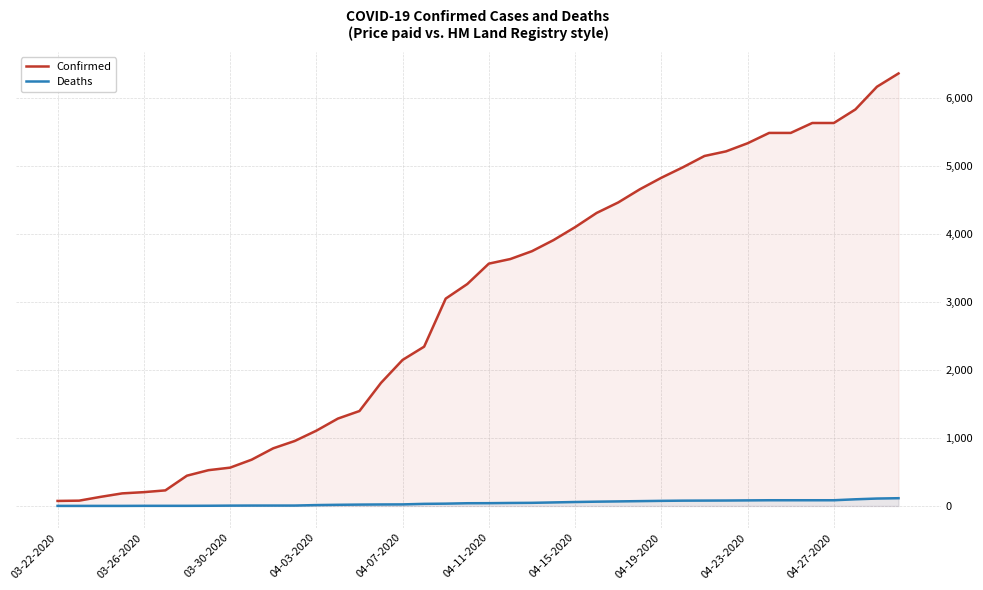

The Deaths series shows 34 at 38. True or false?

False